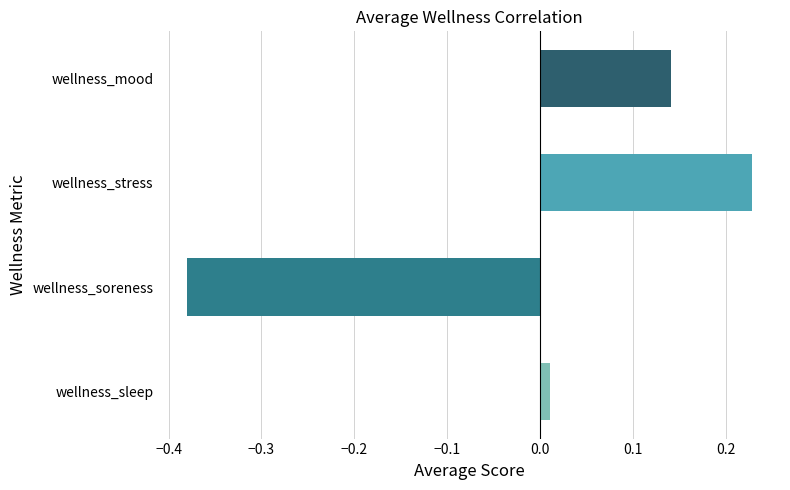

At which category does the chart reach its minimum across all series?

wellness_soreness